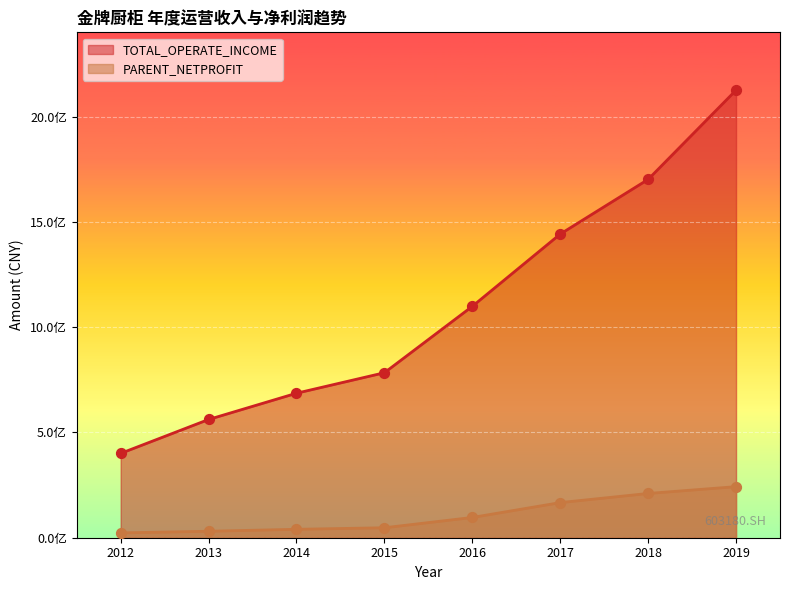

Which series has the largest total across all categories?

TOTAL_OPERATE_INCOME